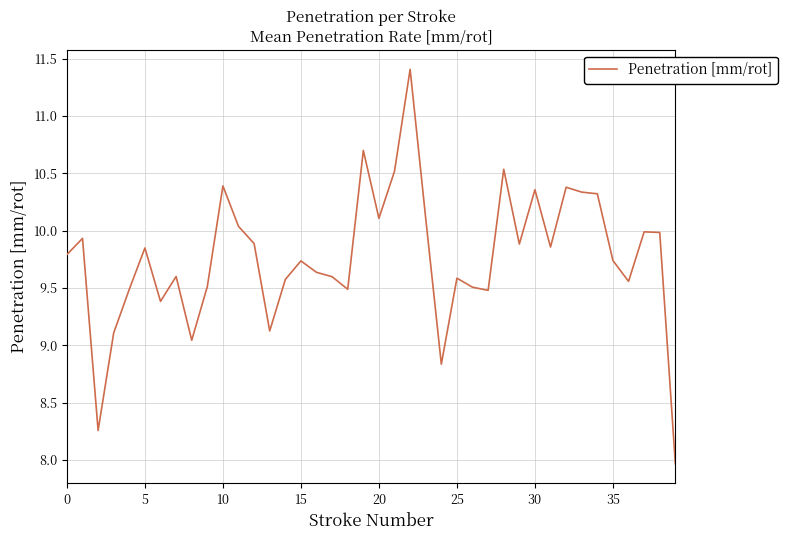

What is the smallest value displayed?

8.0